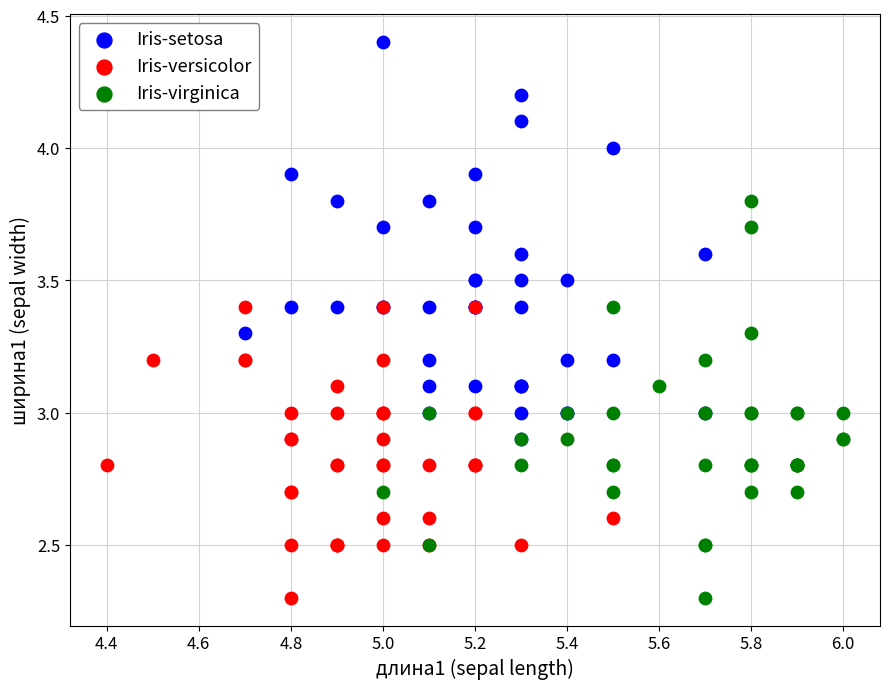

Which series contains the highest Y value?

Iris-setosa